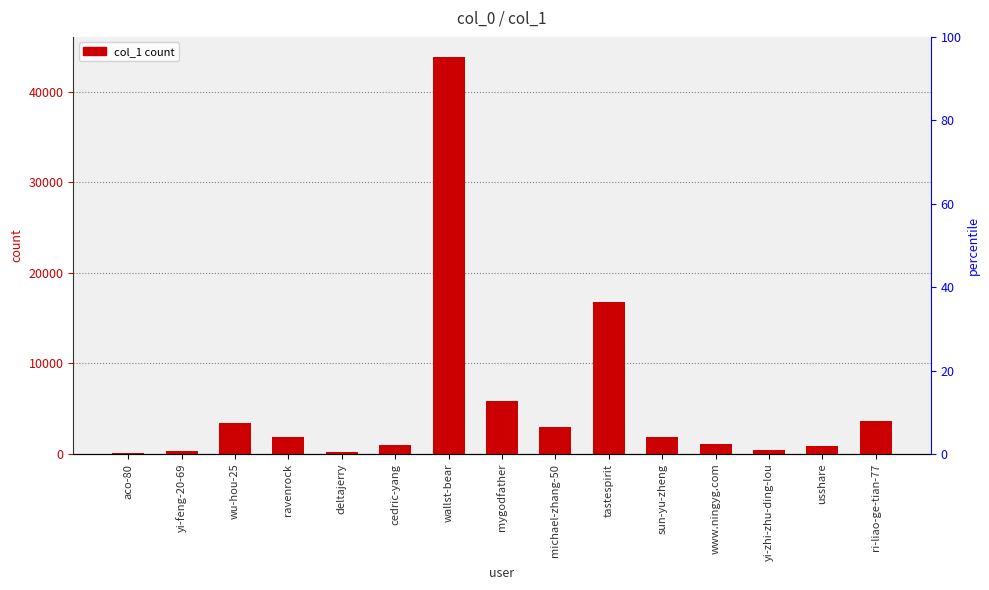

What position from the right is ravenrock?

12